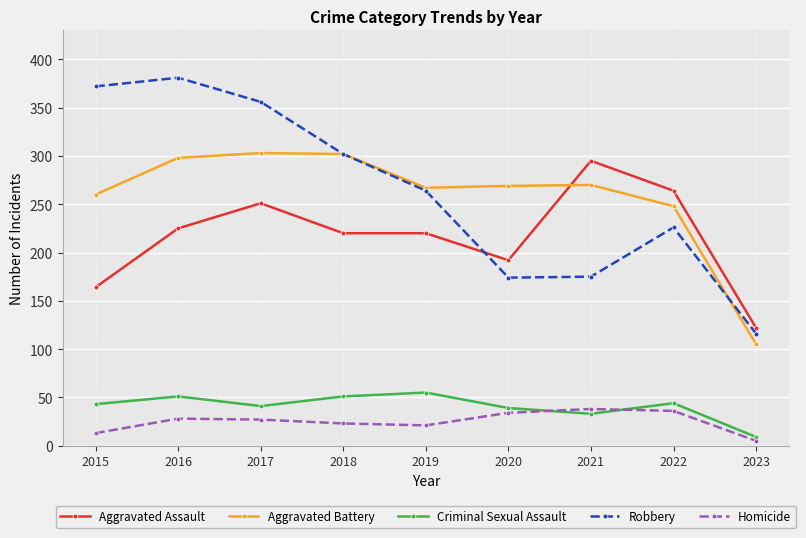

Where is Aggravated Battery nearest to the value 204?

2022